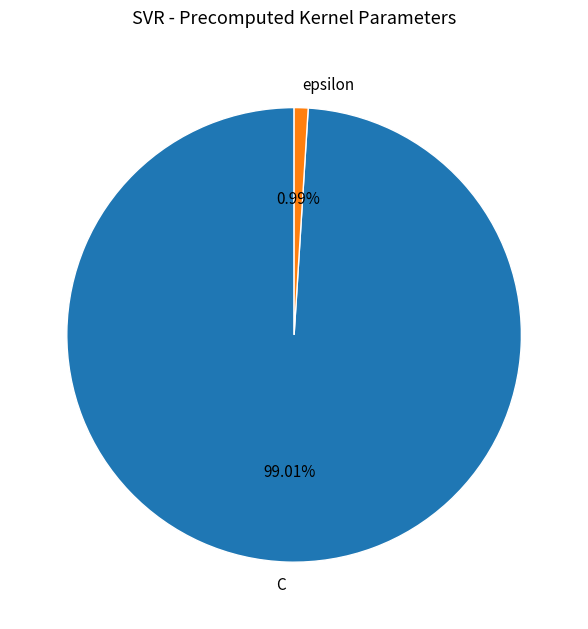

Approximately how many times larger is the value at C compared to epsilon?

100.0